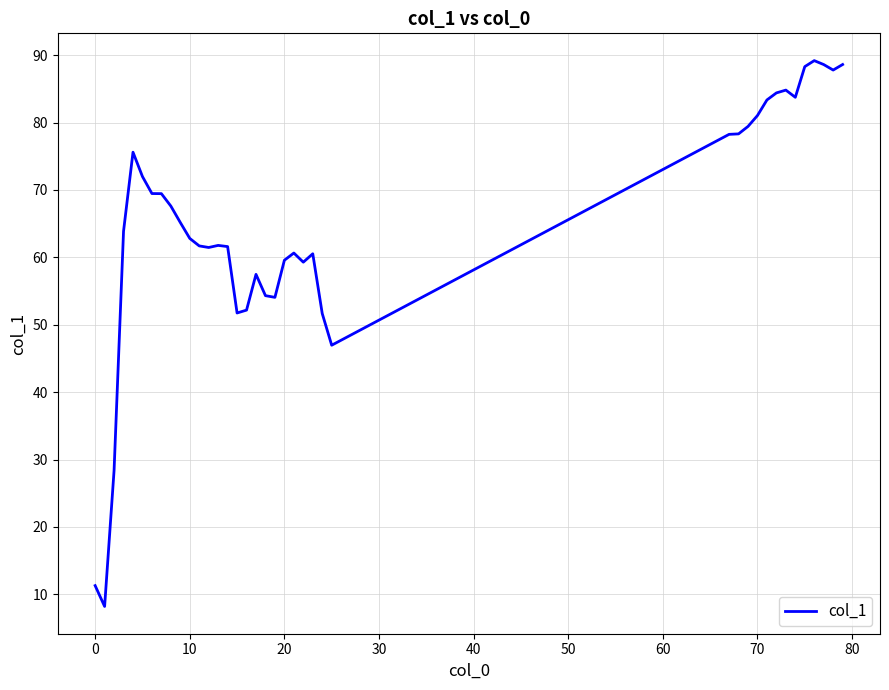

What is the smallest value displayed?

8.2